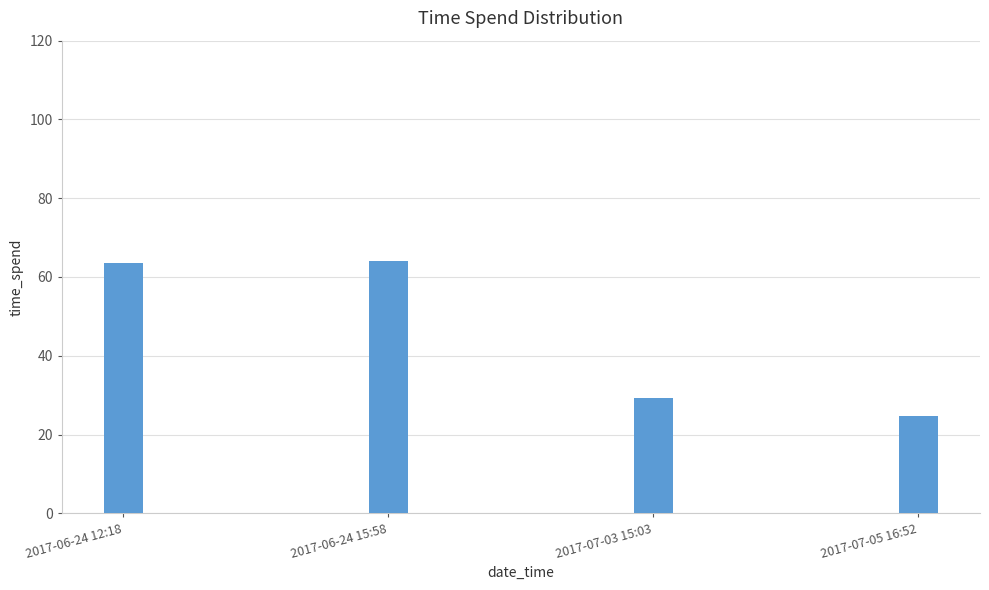

How many bars are there in total?

4